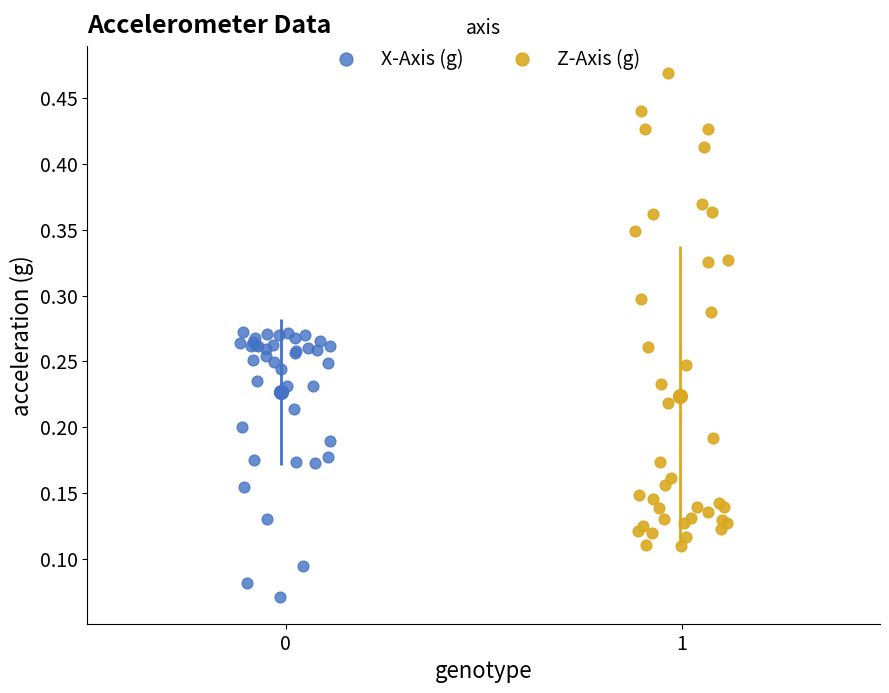

Which series contains the lowest Y value?

X-Axis (g)